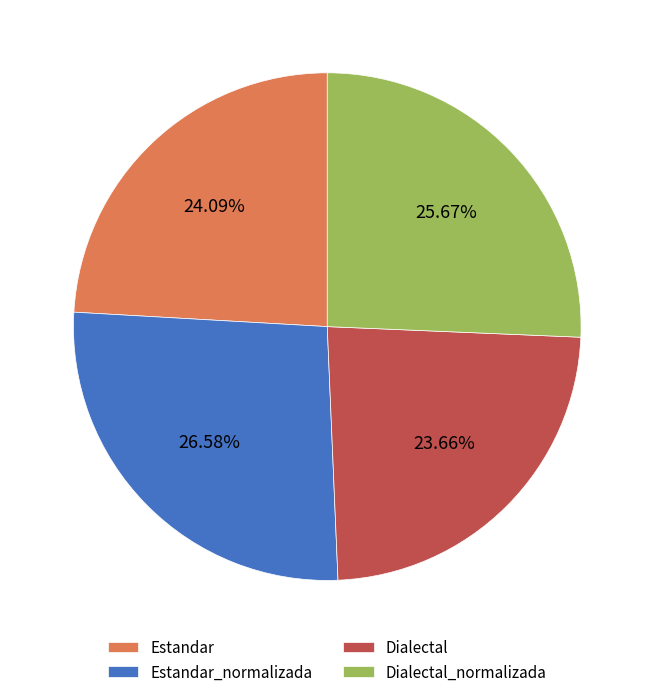

Is it true that Dialectal_normalizada is 26% of the pie?

True